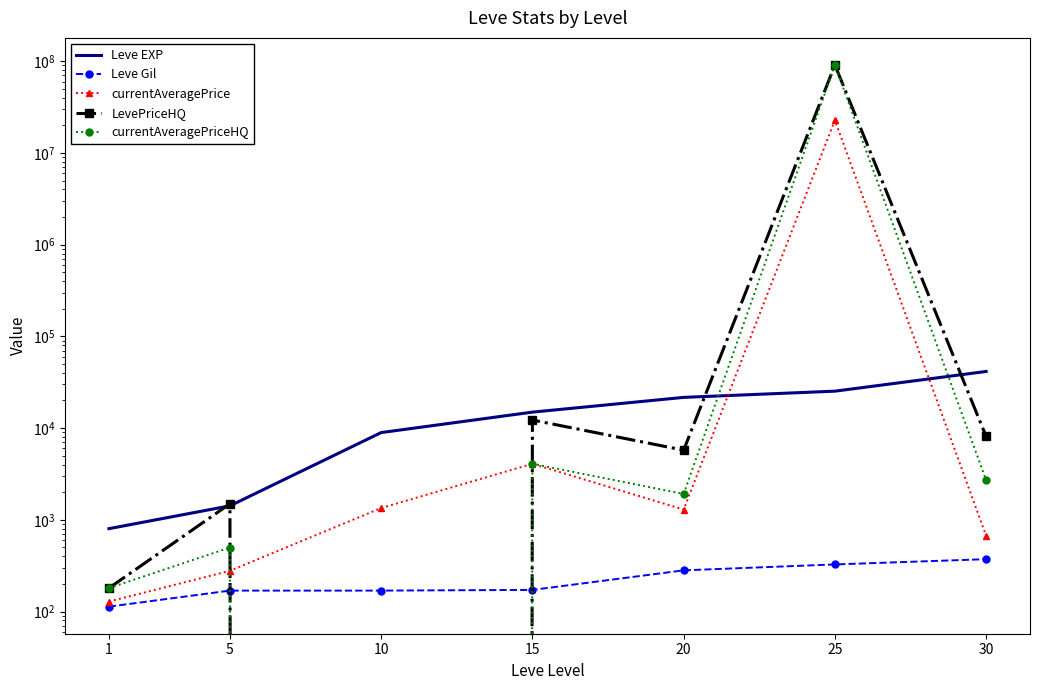

What is the greatest value displayed?

90909960.0